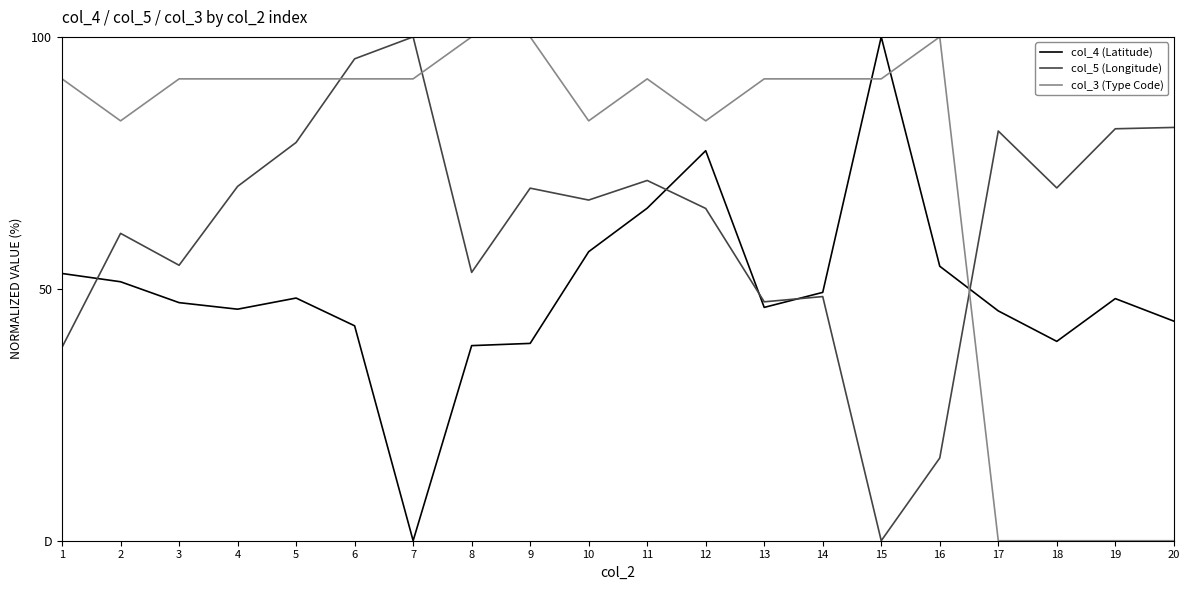

Does the chart display data point markers on the line(s)?

No